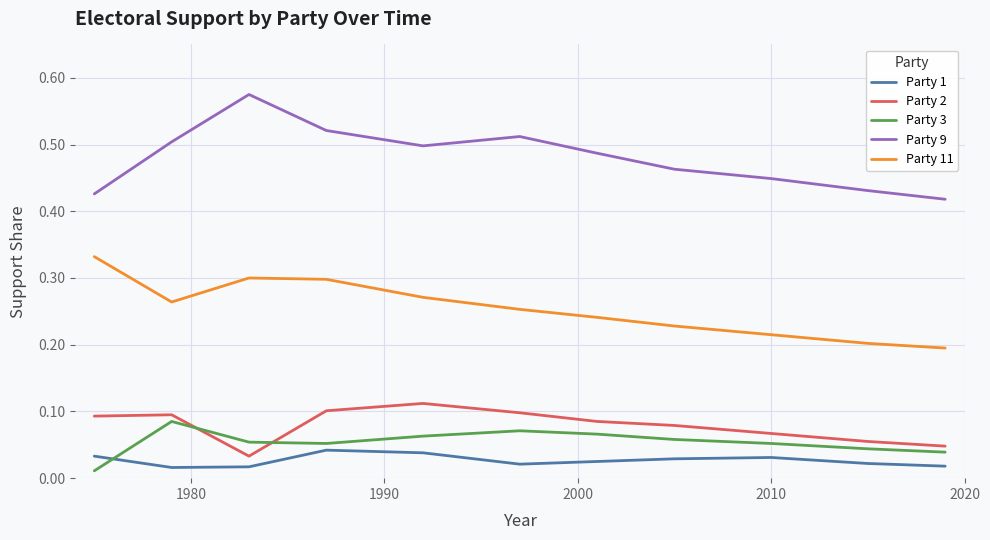

True or false: Party 11 and Party 3 cross at least once.

False